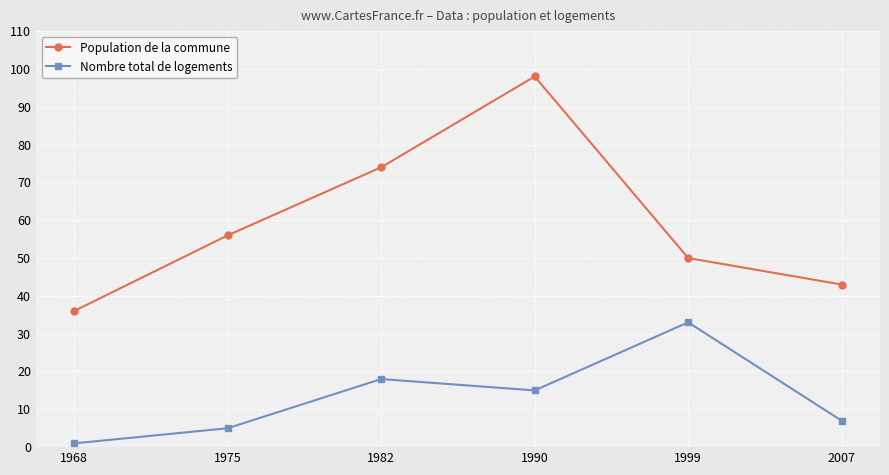

What is the total value across all series at 1968?

37